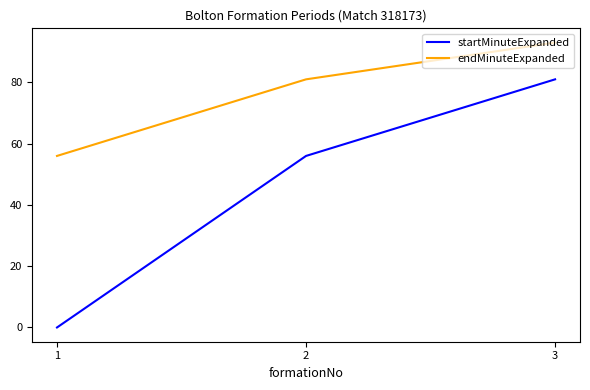

What is the difference between the maximum and minimum values in the endMinuteExpanded series?

37